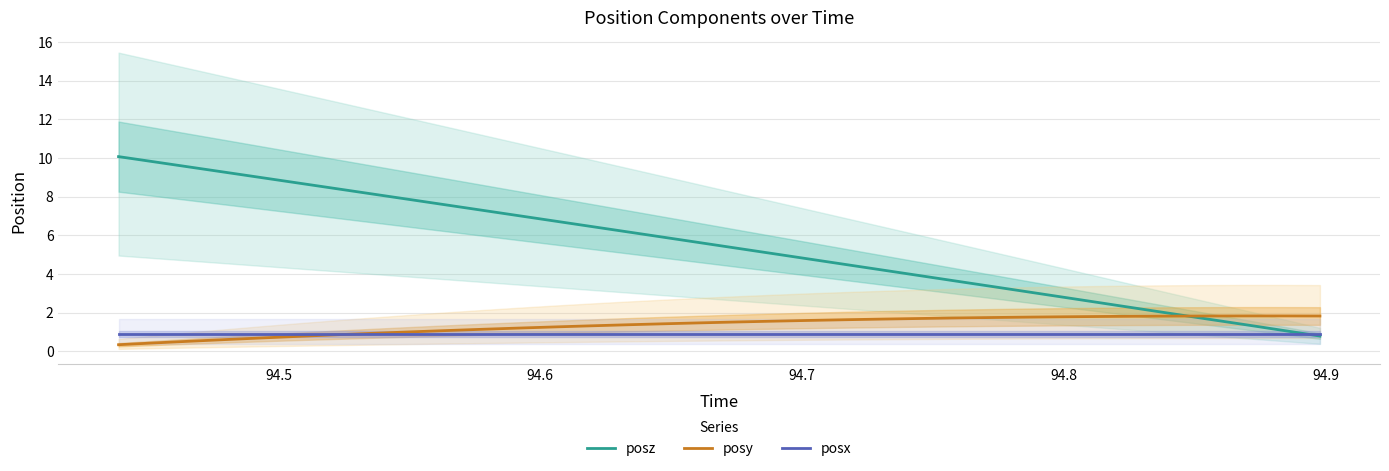

What is the greatest value displayed?

10.1